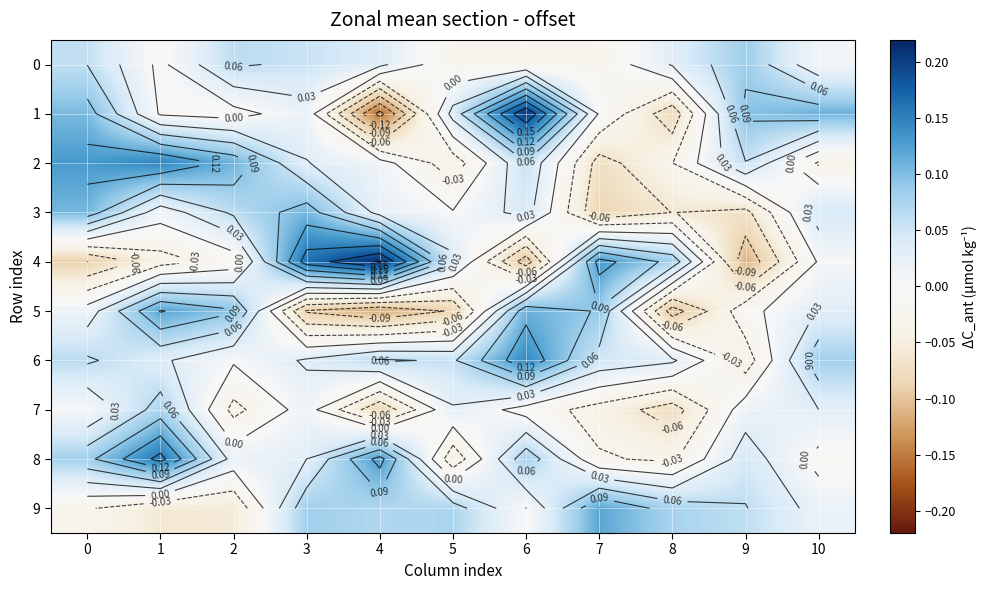

At how many categories does at least one series exceed 0?

11